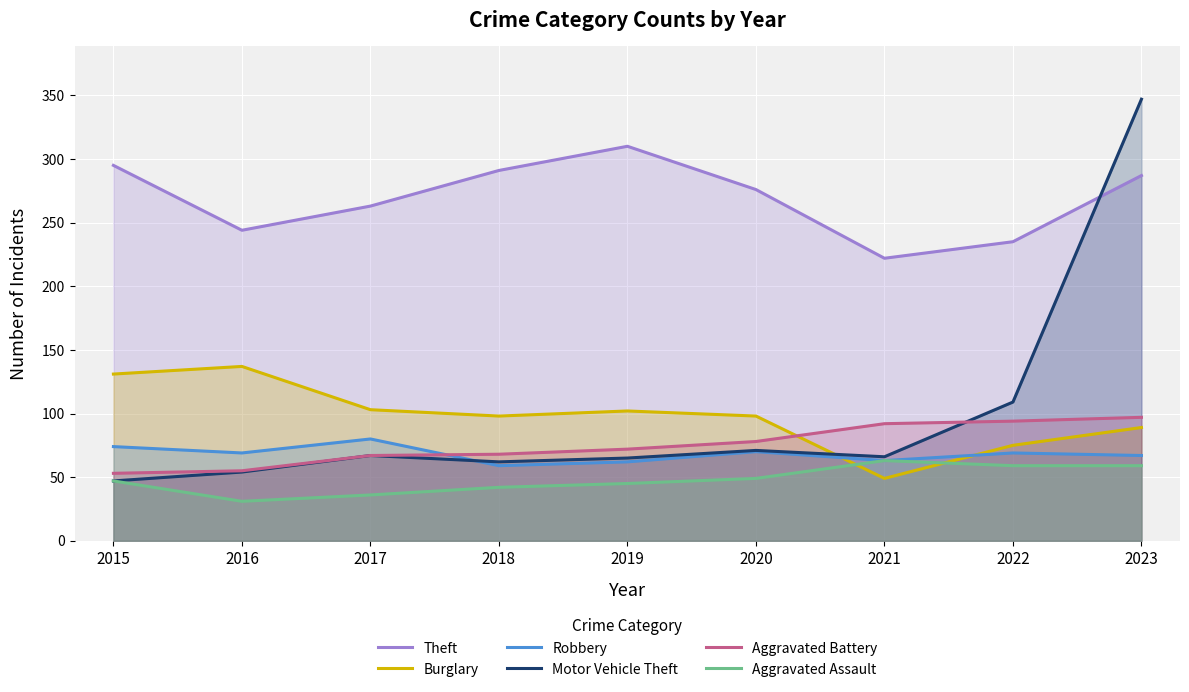

At which label does Aggravated Assault first exceed 47?

2020